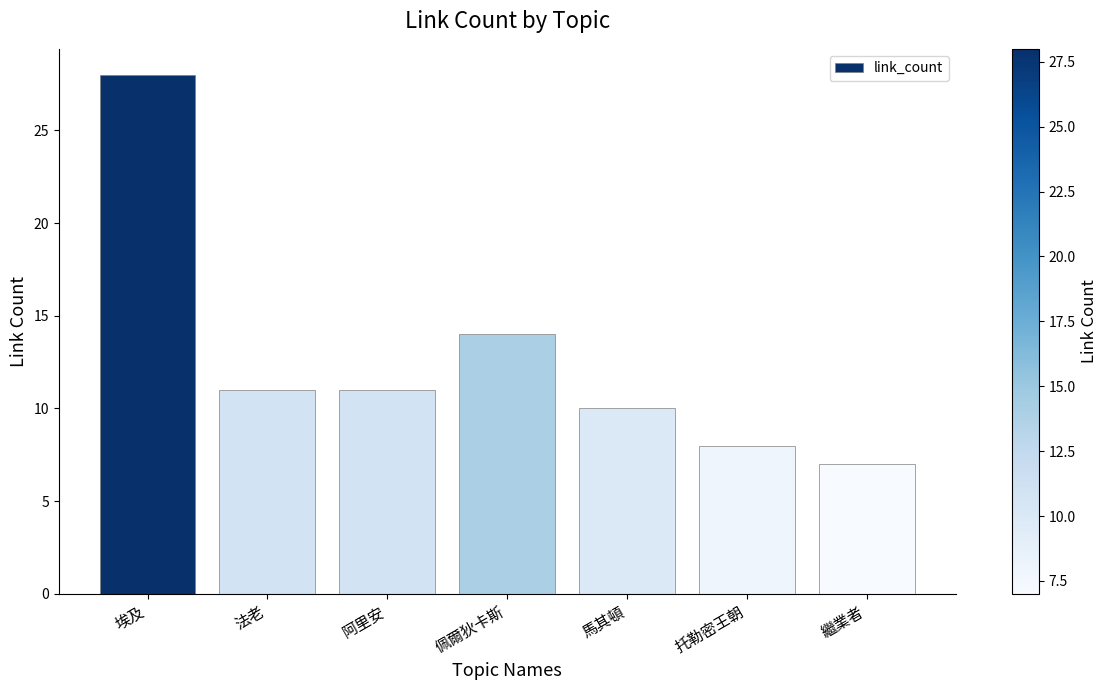

Does the chart contain stacked bars?

No